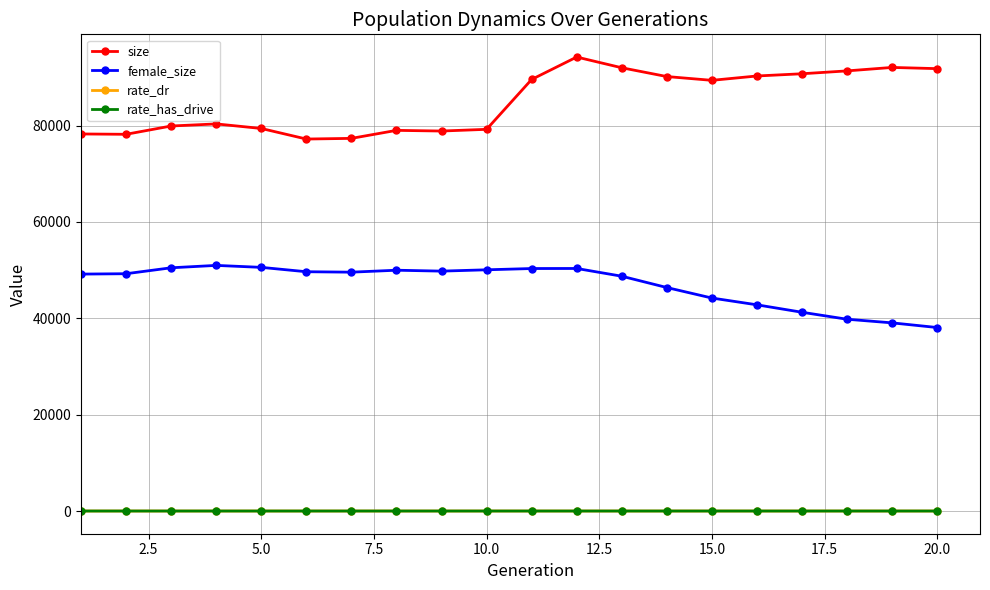

Which series has the largest total across all categories?

size